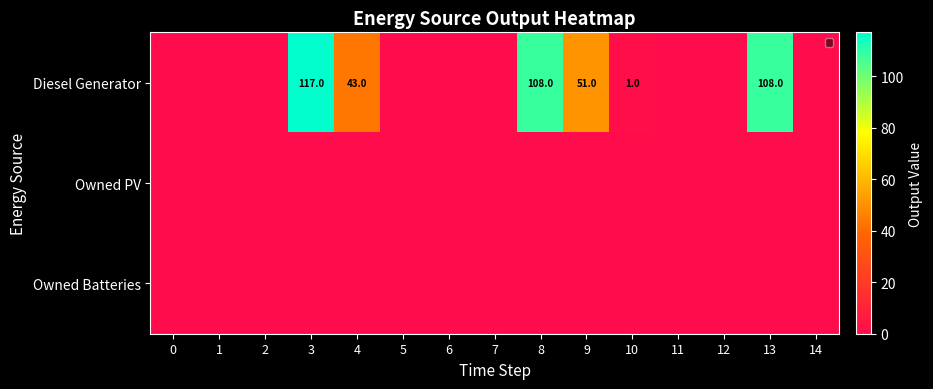

At which category does the chart reach its peak across all series?

3